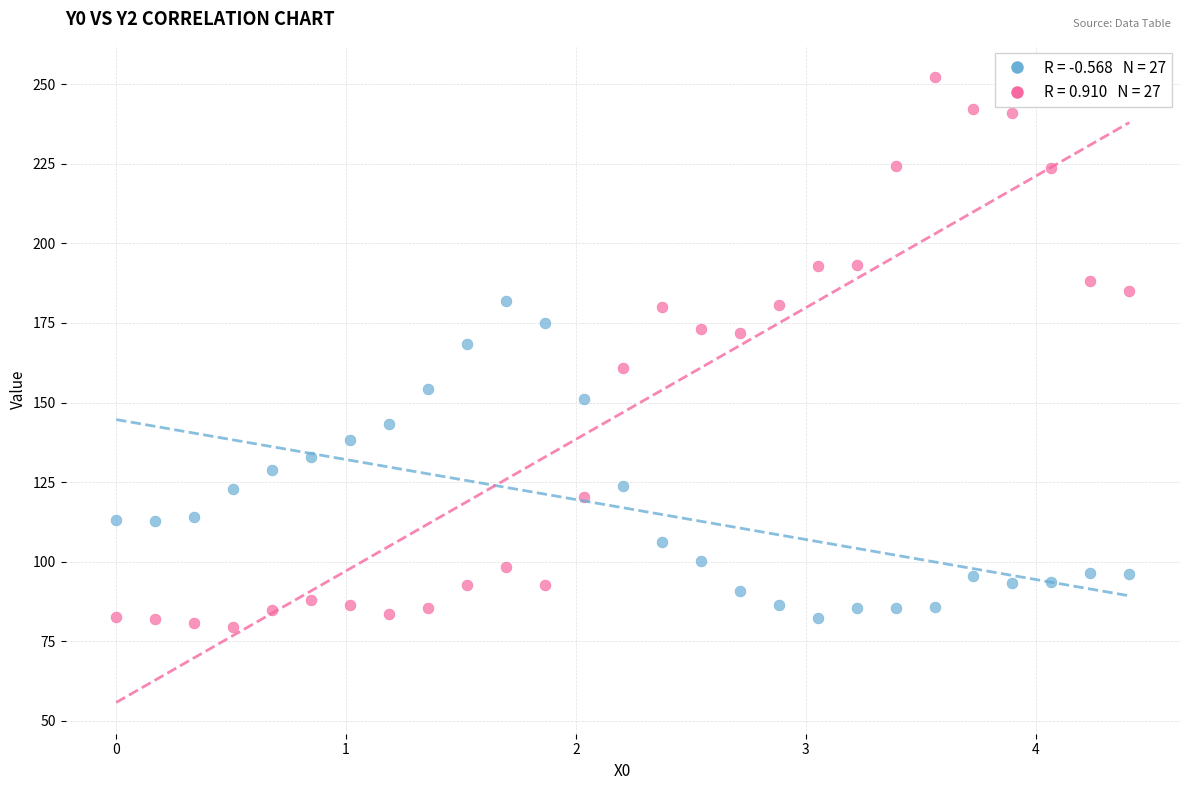

Across all data points, what is the range of X values (max minus min)?

4.4